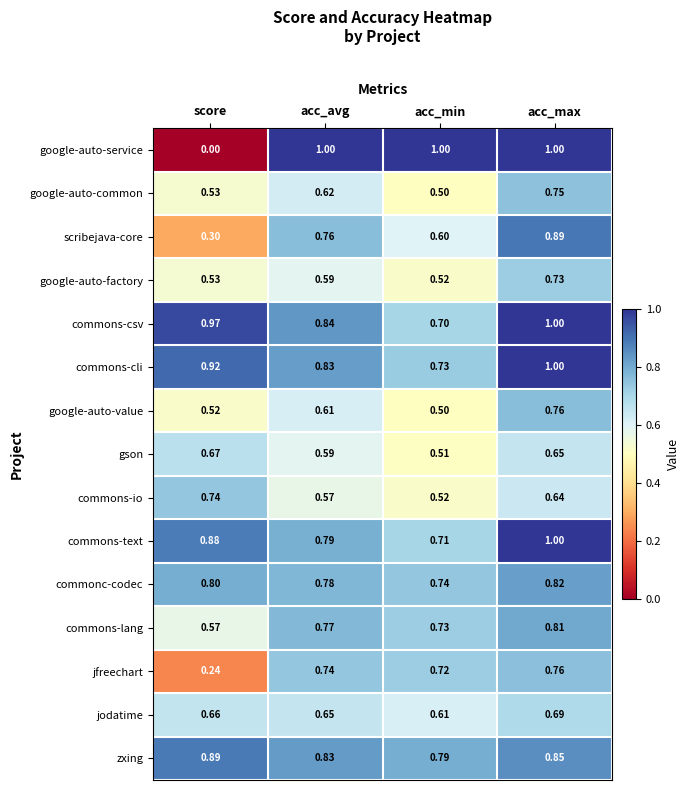

List the labels in order of commons-lang value, smallest first.

score, acc_min, acc_avg, acc_max